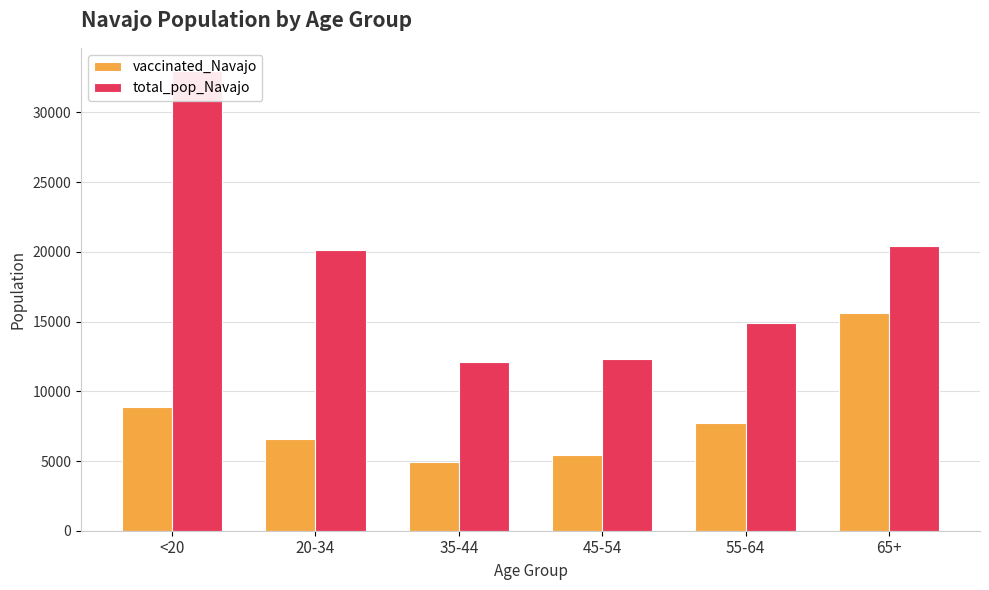

Between <20 and 55-64, which series saw the biggest shift?

total_pop_Navajo